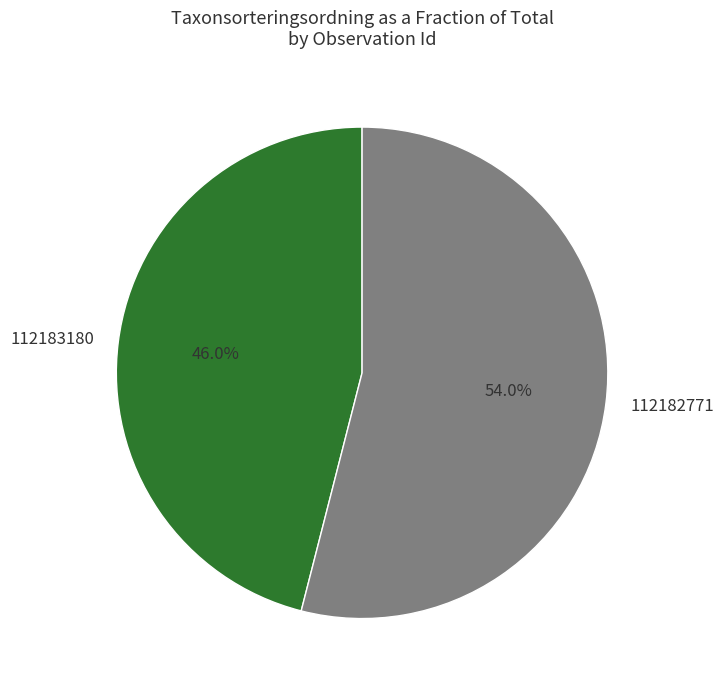

What percentage is the 112182771 slice, to the nearest percent?

54%